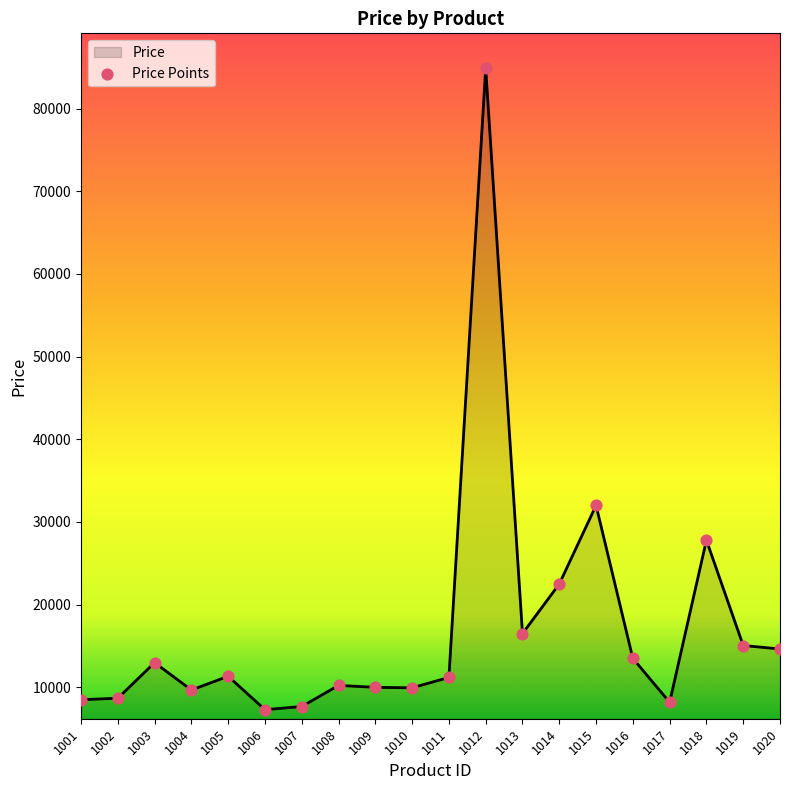

What is the change in value from 1009 to 1014?

+12501